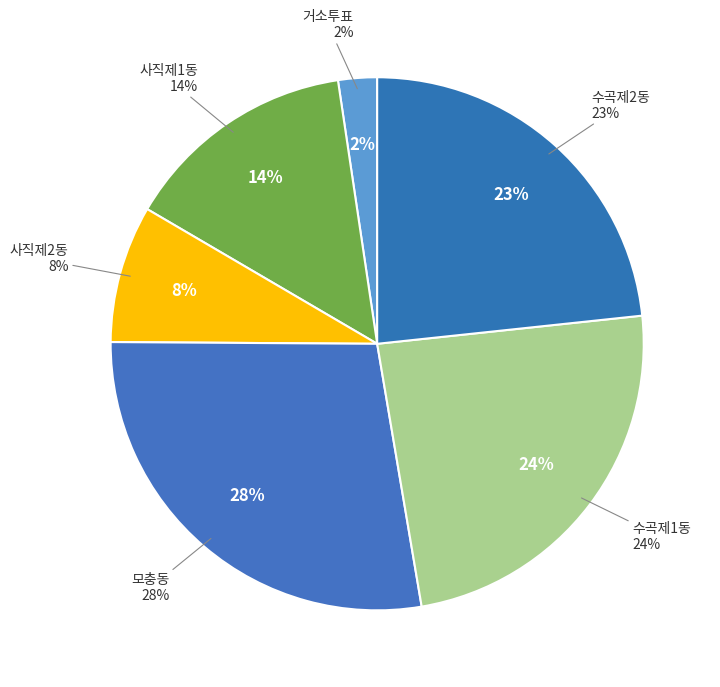

Is it true that 수곡제1동 is 32% of the pie?

False